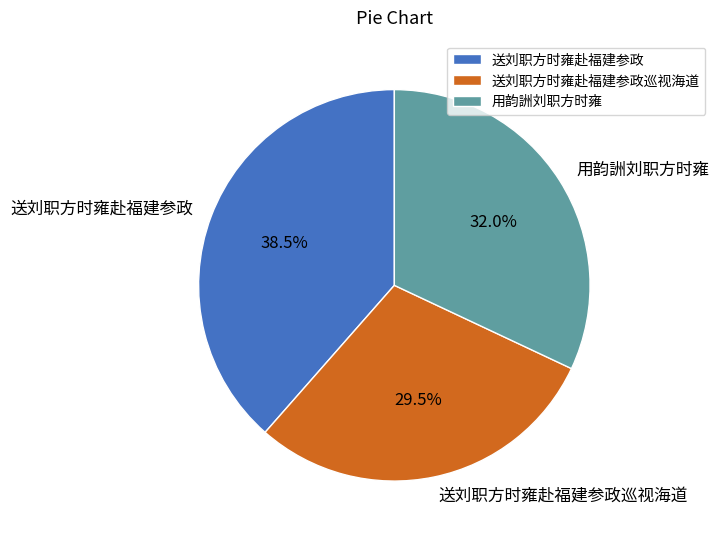

Is 送刘职方时雍赴福建参政巡视海道 the majority of the pie?

No